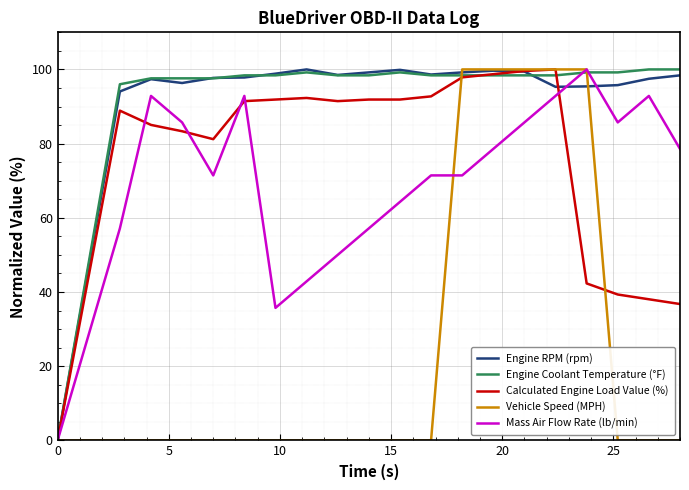

What is the highest value of the Vehicle Speed (MPH) series?

100.0